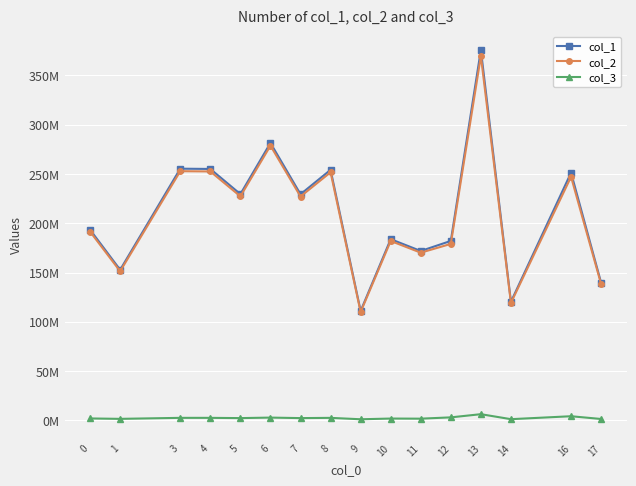

Does the chart have visible grid lines?

Yes